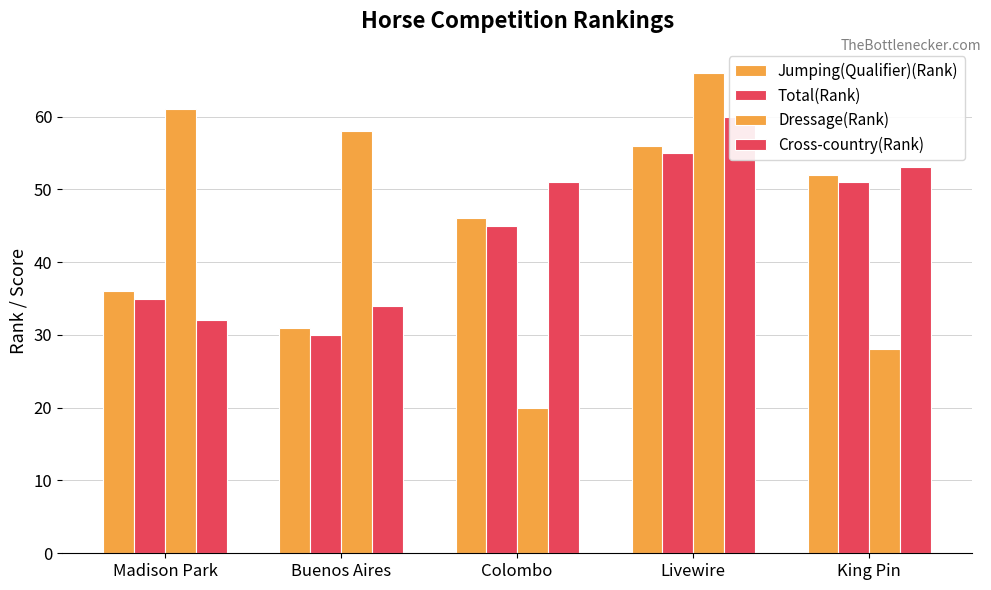

What is the spread (max minus min) of values at Colombo?

31